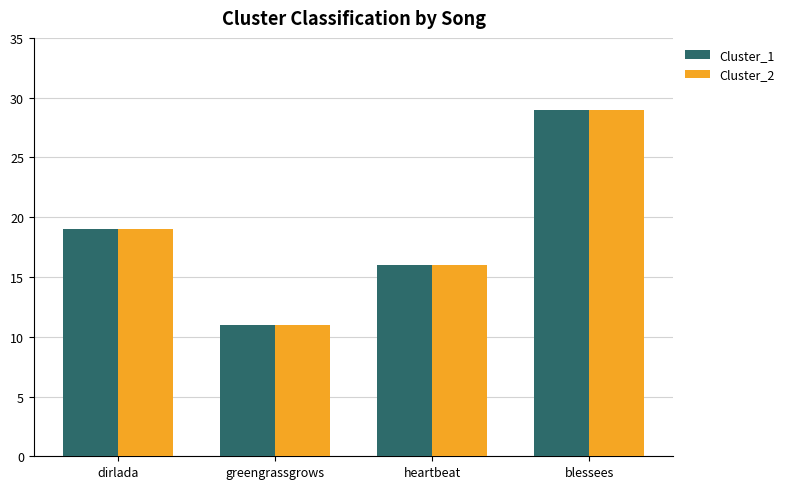

What position from the left is greengrassgrows?

2